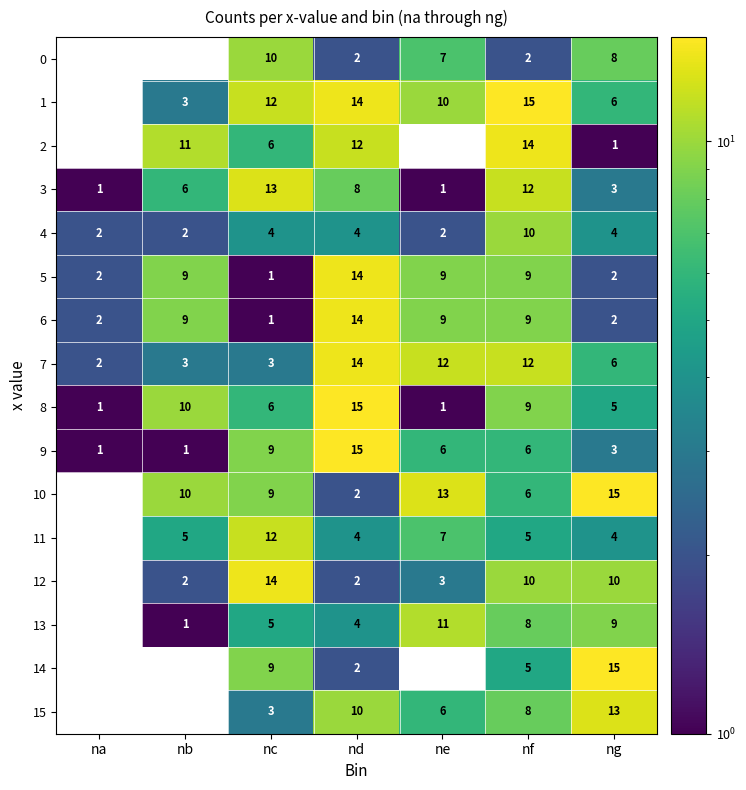

What is the sum of all 9 values?

41